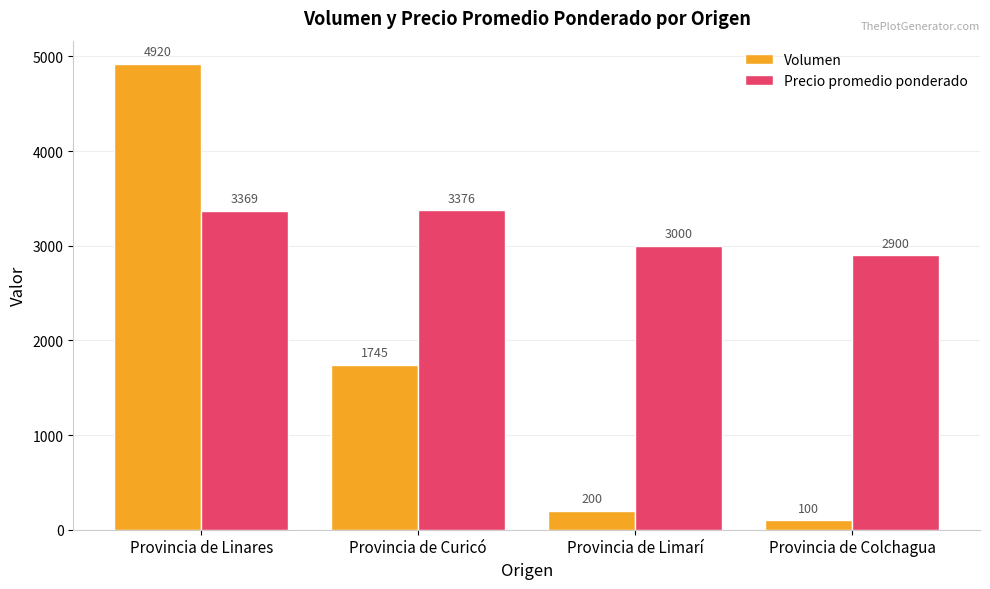

Between Provincia de Curicó and Provincia de Limarí, which series saw the biggest shift?

Volumen